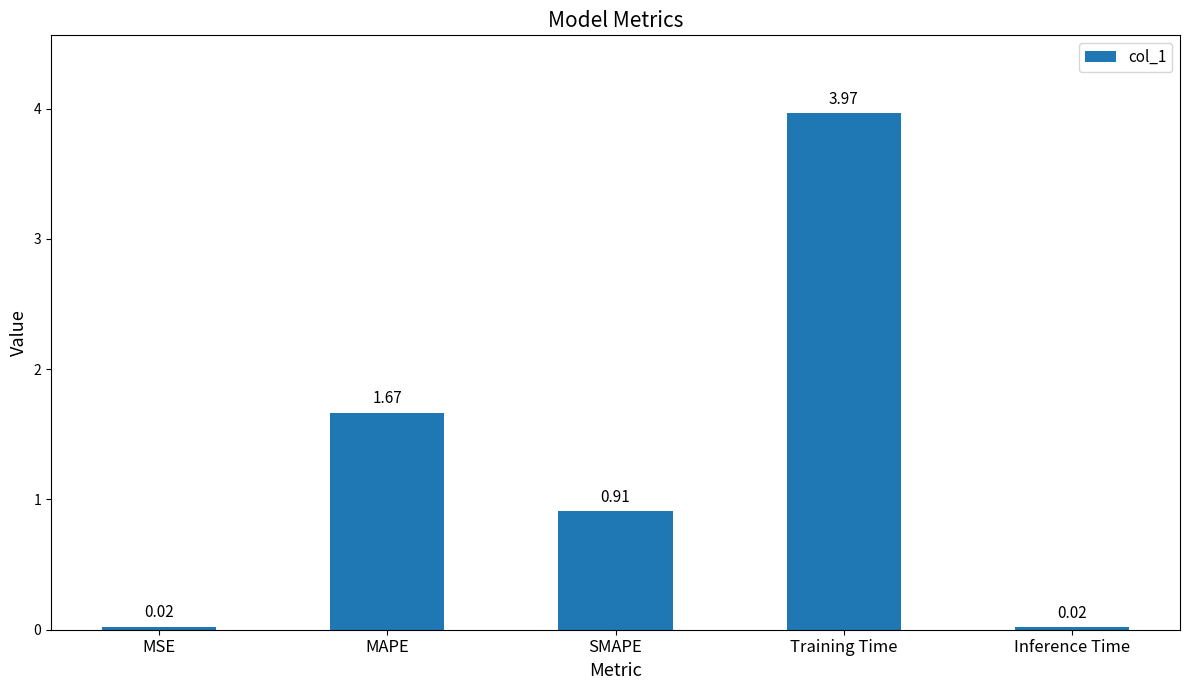

Where is the data nearest to the value 1?

SMAPE